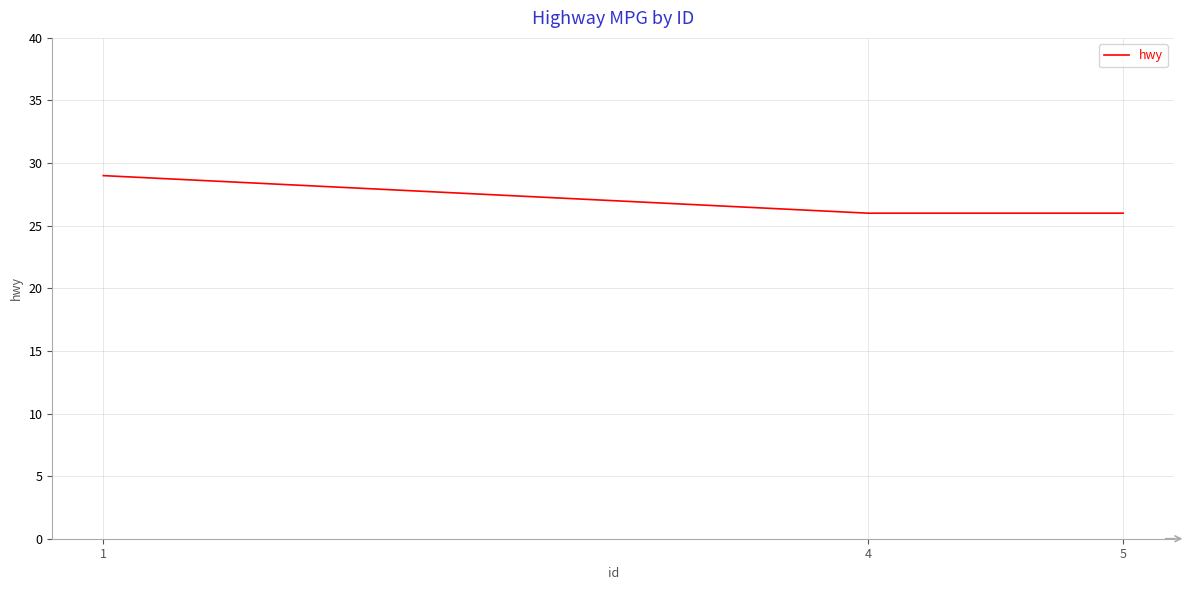

True or false: the data shows 26 at 4.

True